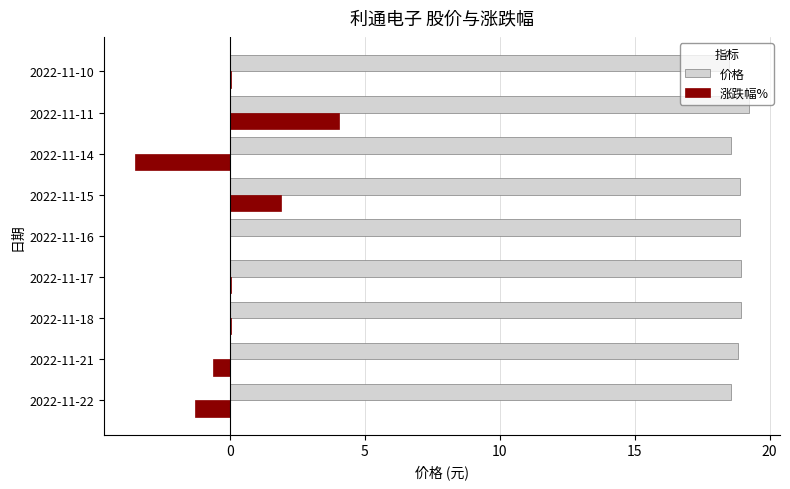

Read the 价格 value at 2022-11-14.

18.6